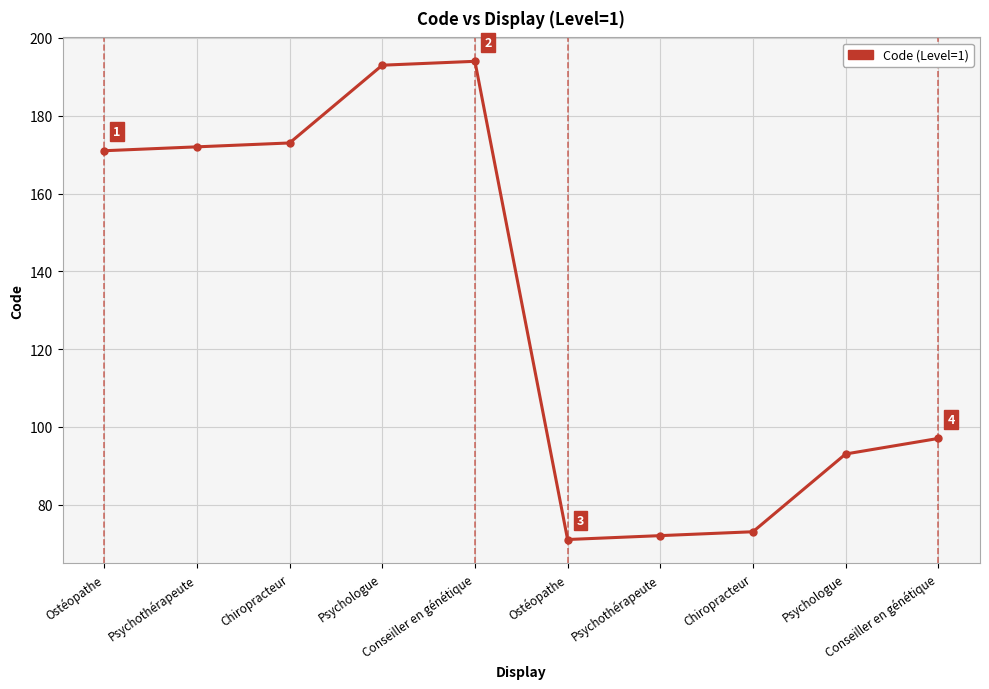

What is the label of the 6th point from the left?

Ostéopathe